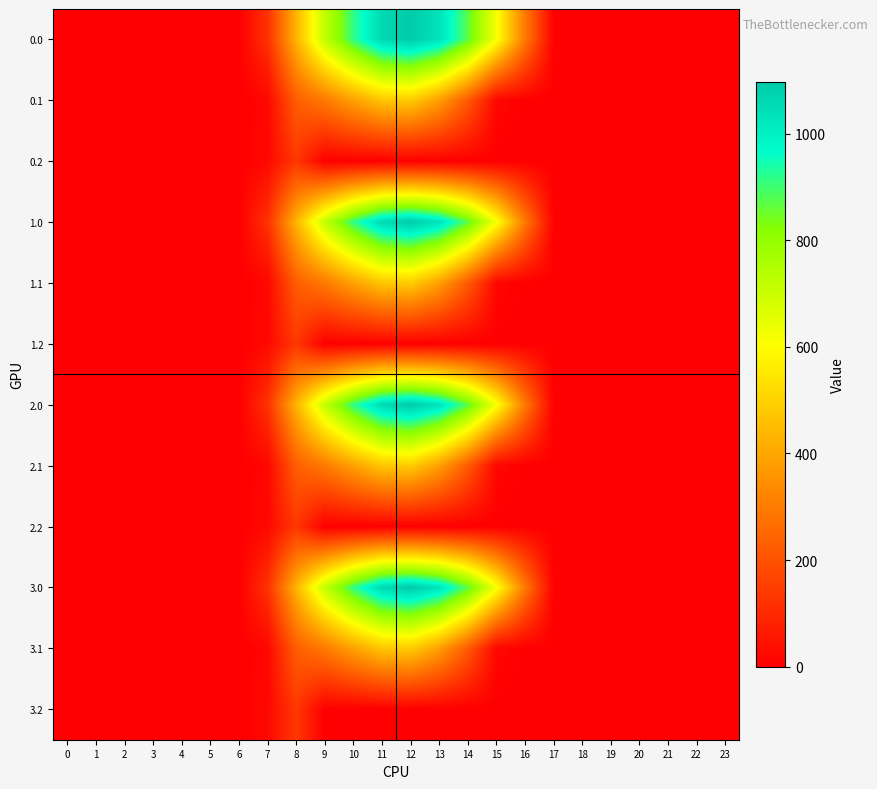

What is the greatest value displayed?

1096.7